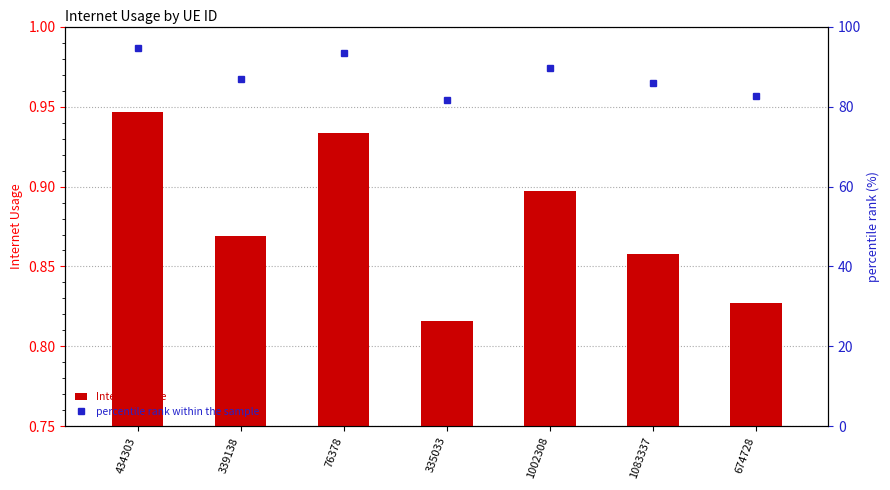

What is the difference between the percentile rank within the sample values at 1002308 and 1083337?

4.0